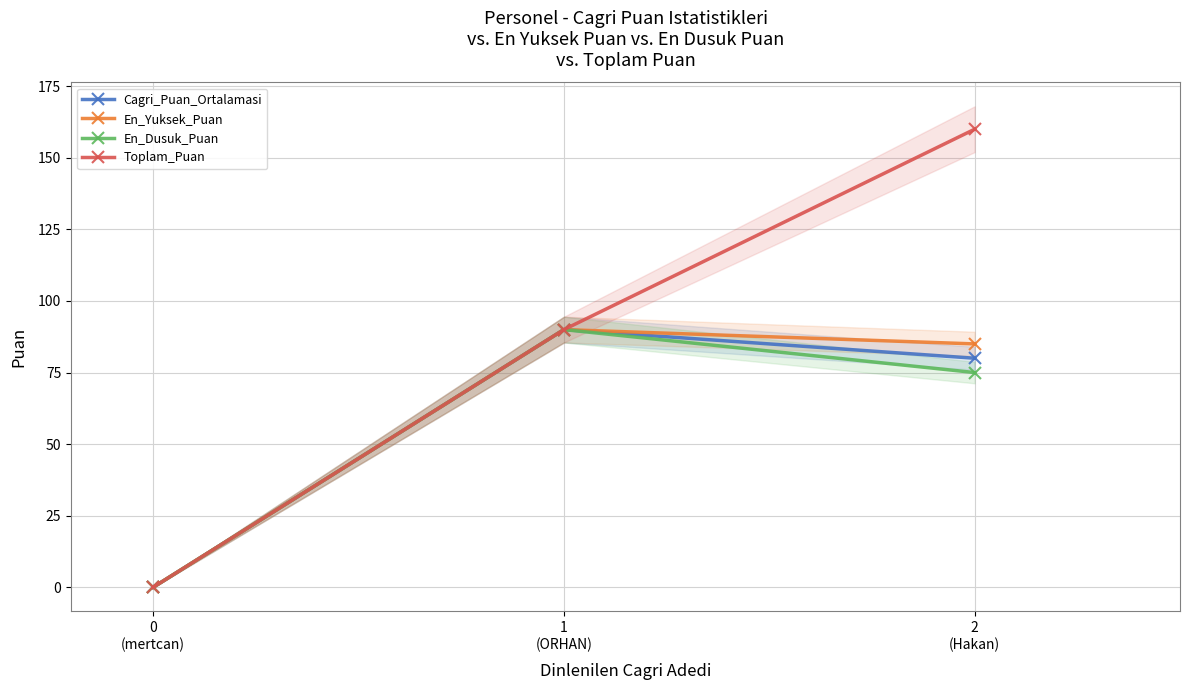

How many distinct data groups are displayed?

4